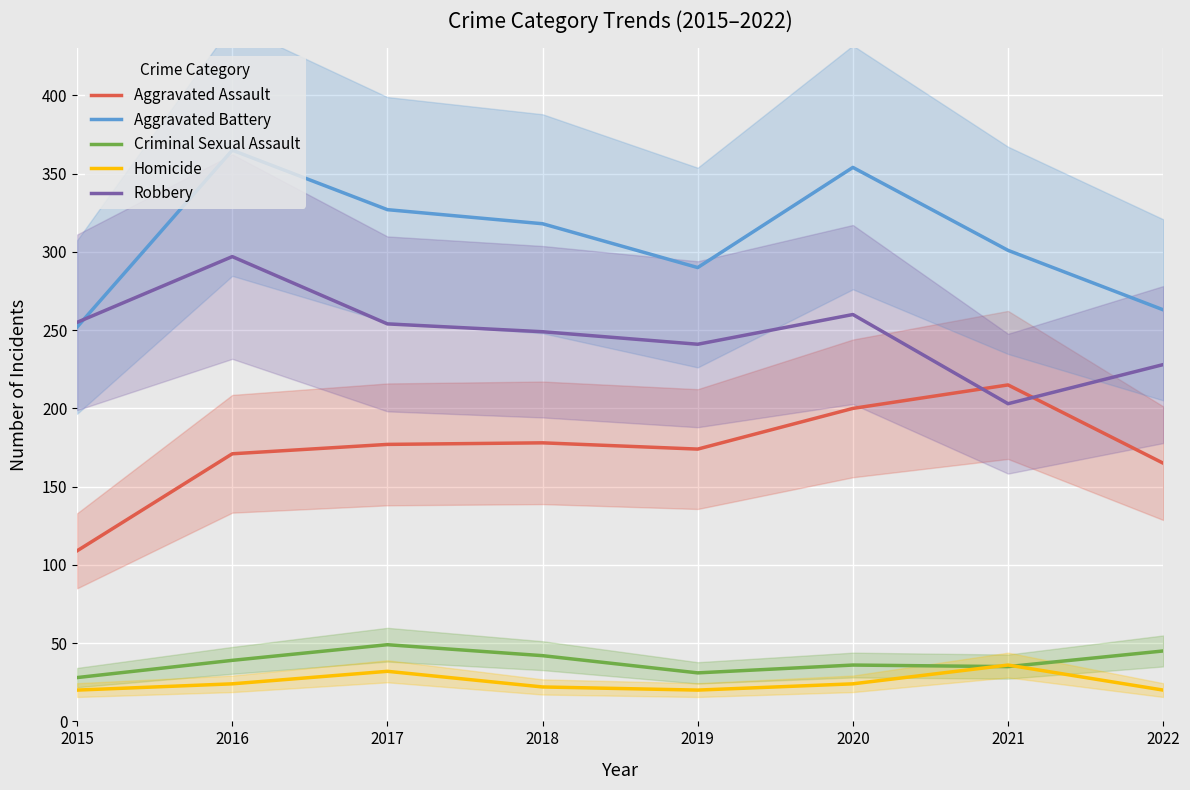

Reading left to right, list all the values displayed in this chart.

Aggravated Assault: 2015=109	2016=171	2017=177	2018=178	2019=174	2020=200	2021=215	2022=165
Aggravated Battery: 2015=252	2016=365	2017=327	2018=318	2019=290	2020=354	2021=301	2022=263
Criminal Sexual Assault: 2015=28	2016=39	2017=49	2018=42	2019=31	2020=36	2021=35	2022=45
Homicide: 2015=20	2016=24	2017=32	2018=22	2019=20	2020=24	2021=36	2022=20
Robbery: 2015=255	2016=297	2017=254	2018=249	2019=241	2020=260	2021=203	2022=228